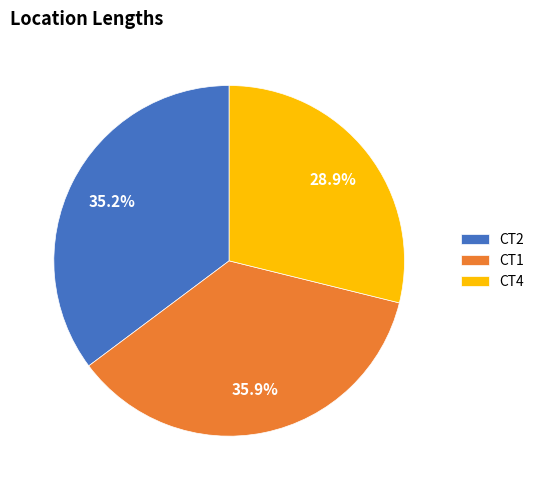

Which category has the smallest portion of the pie?

CT4